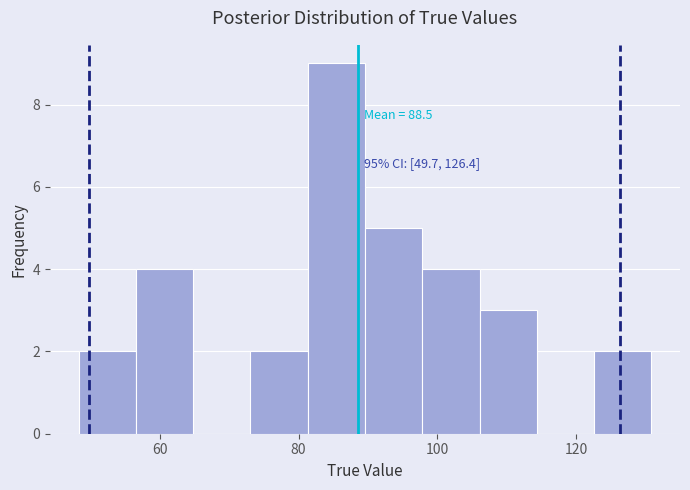

Over which range of the x-axis is the bar tallest?

82 to 90